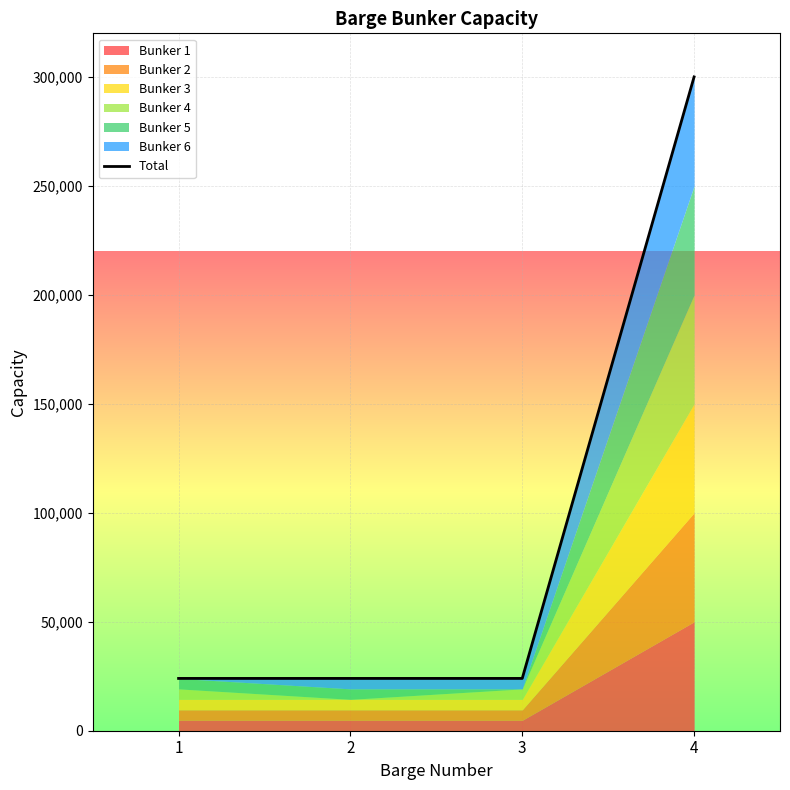

Reading left to right, transcribe all the data shown in this chart.

24000	24000	24000	300000